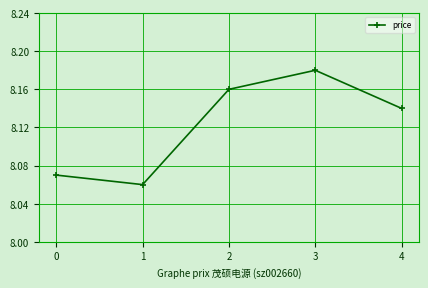

At which category does the chart reach its peak across all series?

3